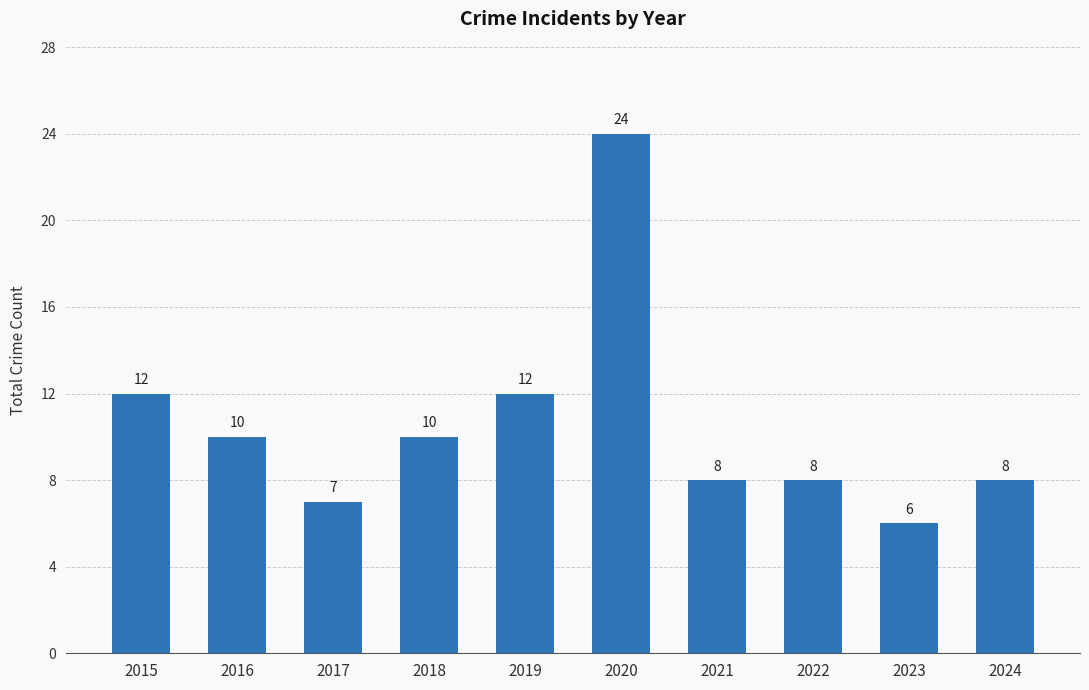

How many data points does each series have?

10